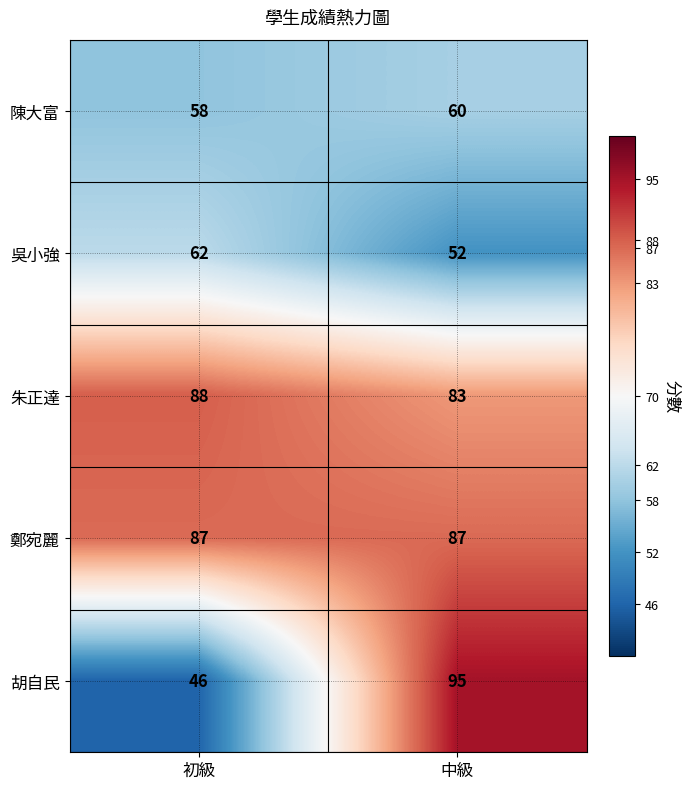

What is the total value across all series at 初級?

341